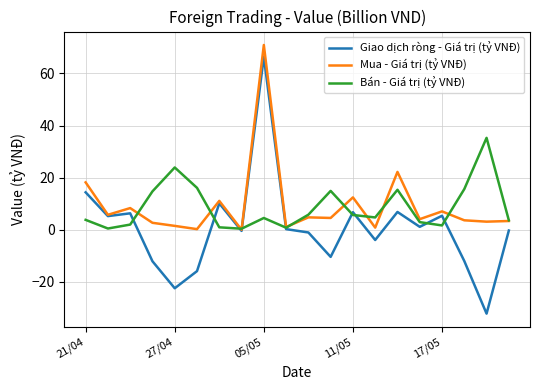

What is the minimum value for Giao dịch ròng - Giá trị (tỷ VNĐ)?

-32.1